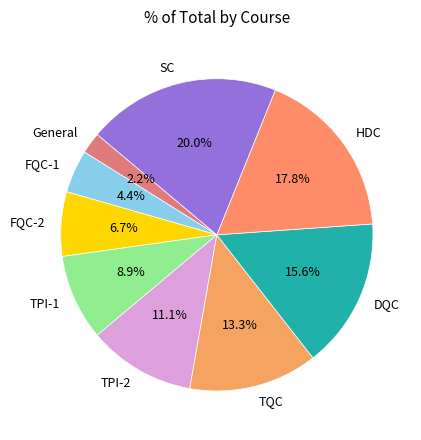

To the nearest percent, what portion does DQC represent?

16%